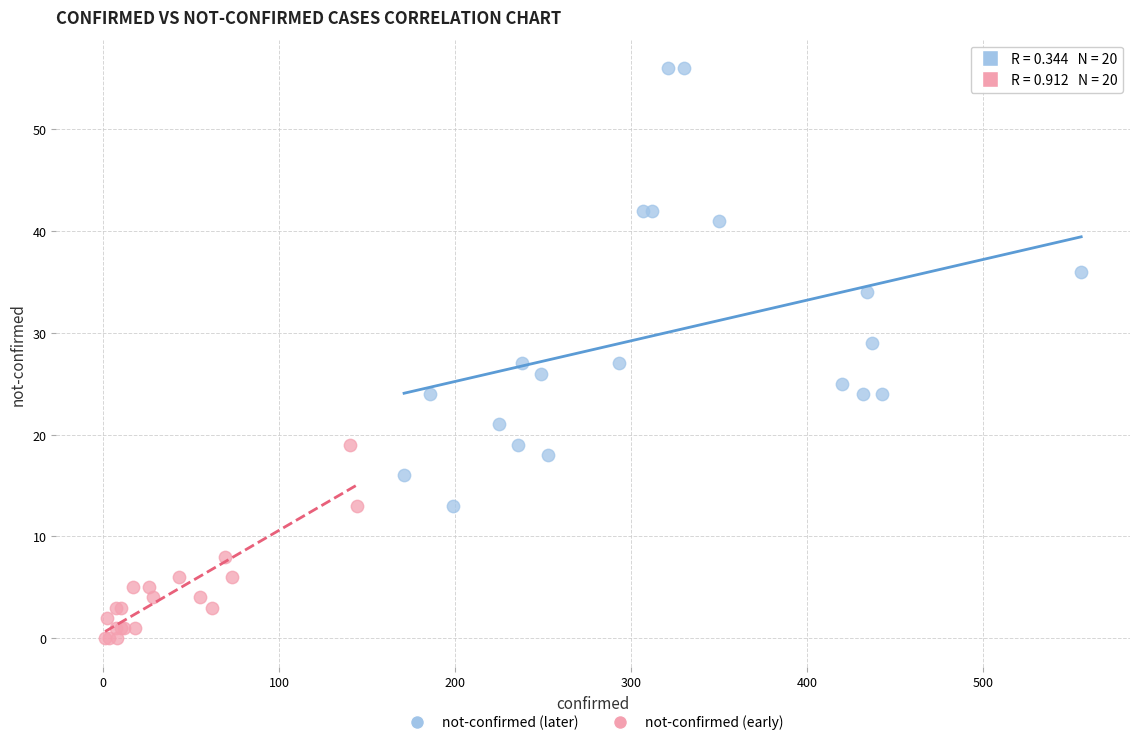

Which series reaches the minimum Y coordinate?

not-confirmed (early)